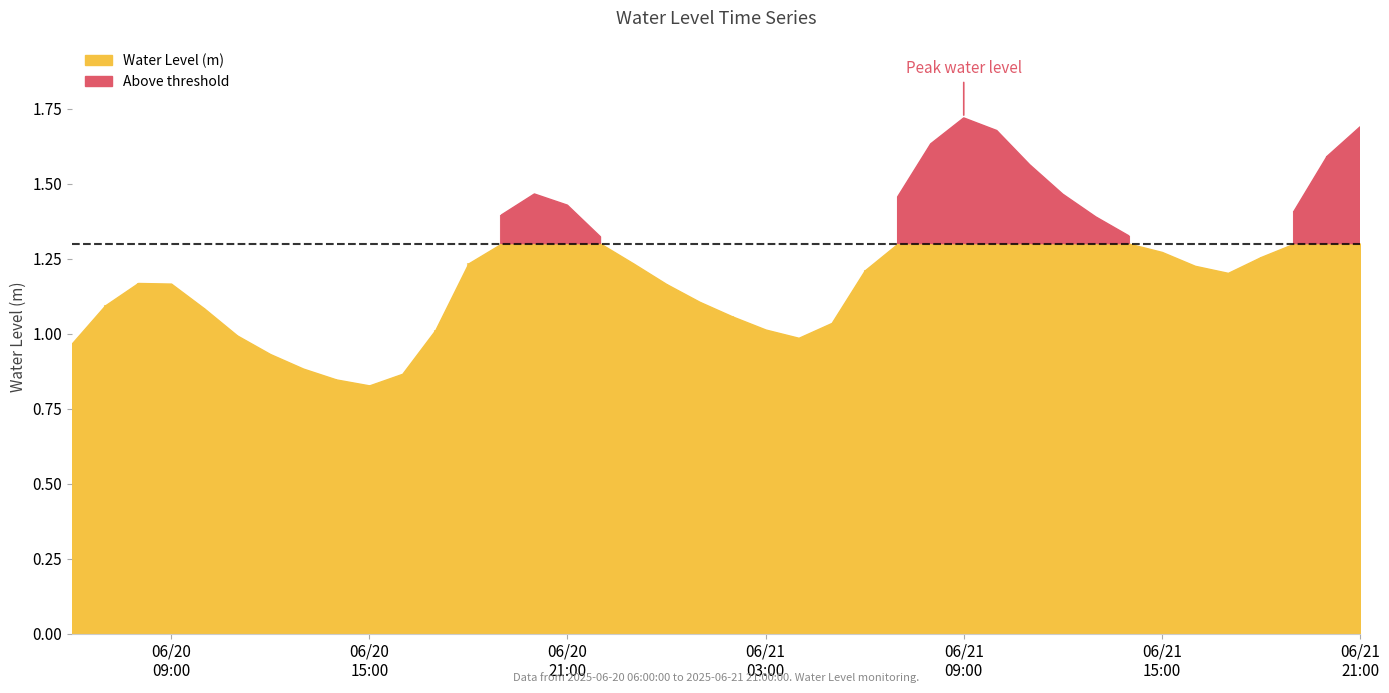

Where is the first local maximum?

2025-06-20 08:00:00